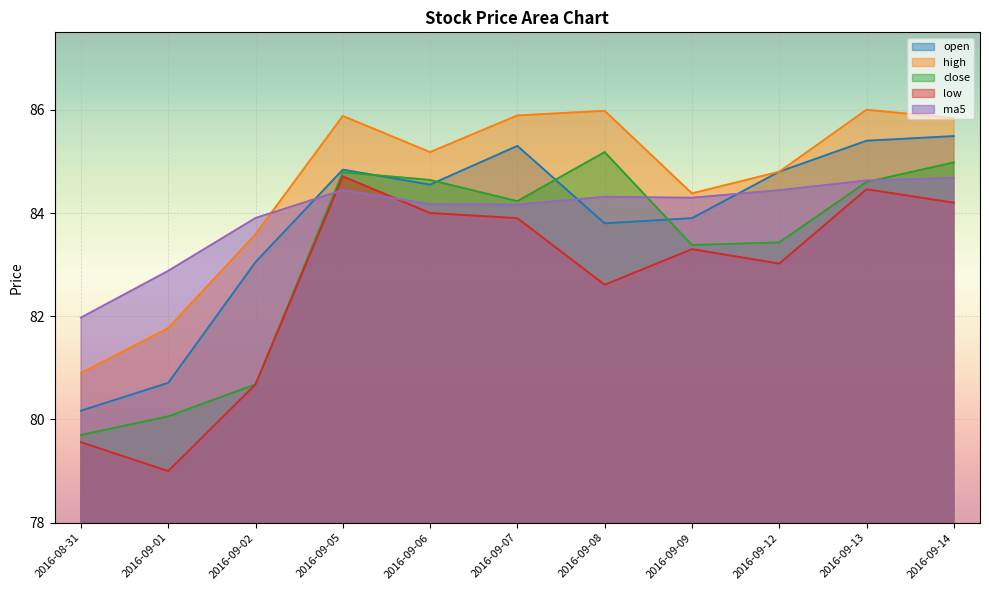

At which label does open reach its minimum?

2016-08-31